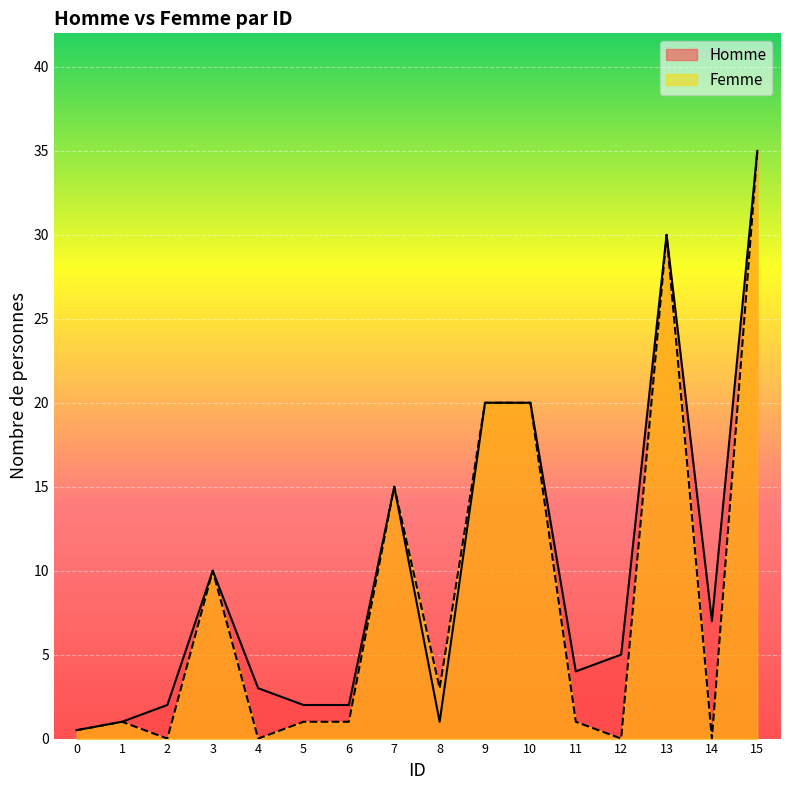

What is the approximate value of Femme at 13?

30.0